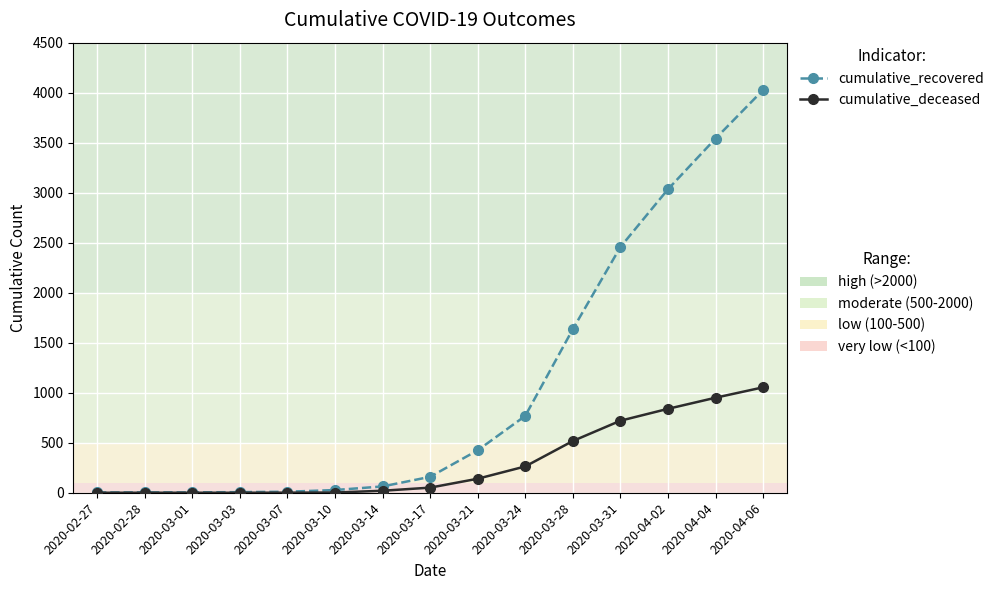

What is the maximum value shown in the chart?

4027